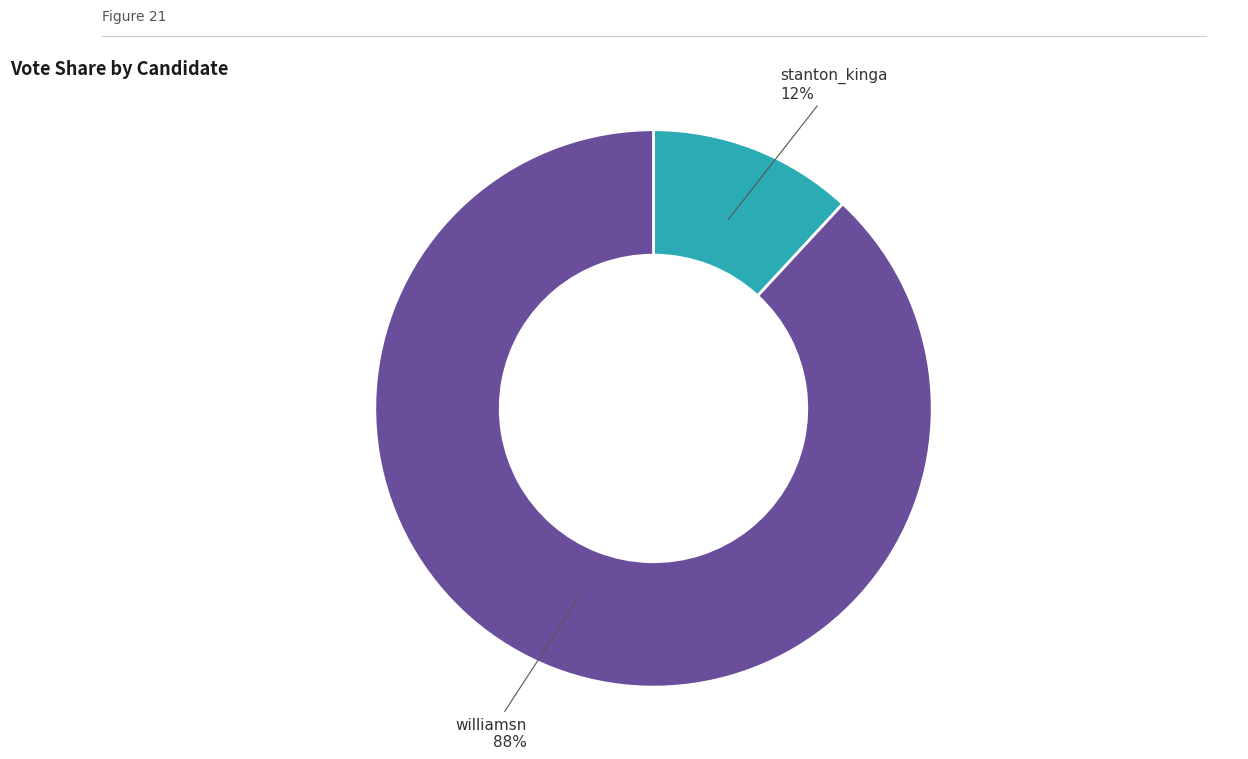

Is stanton_kinga the majority of the pie?

No